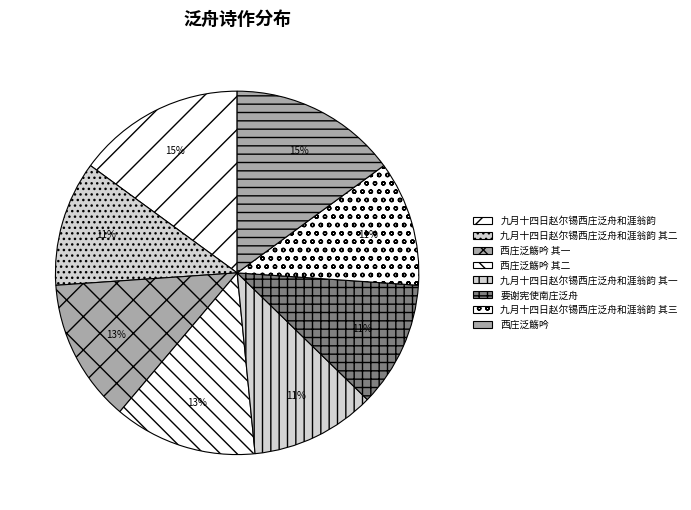

What percentage is the 九月十四日赵尔锡西庄泛舟和涯翁韵 其一 slice, to the nearest percent?

11%